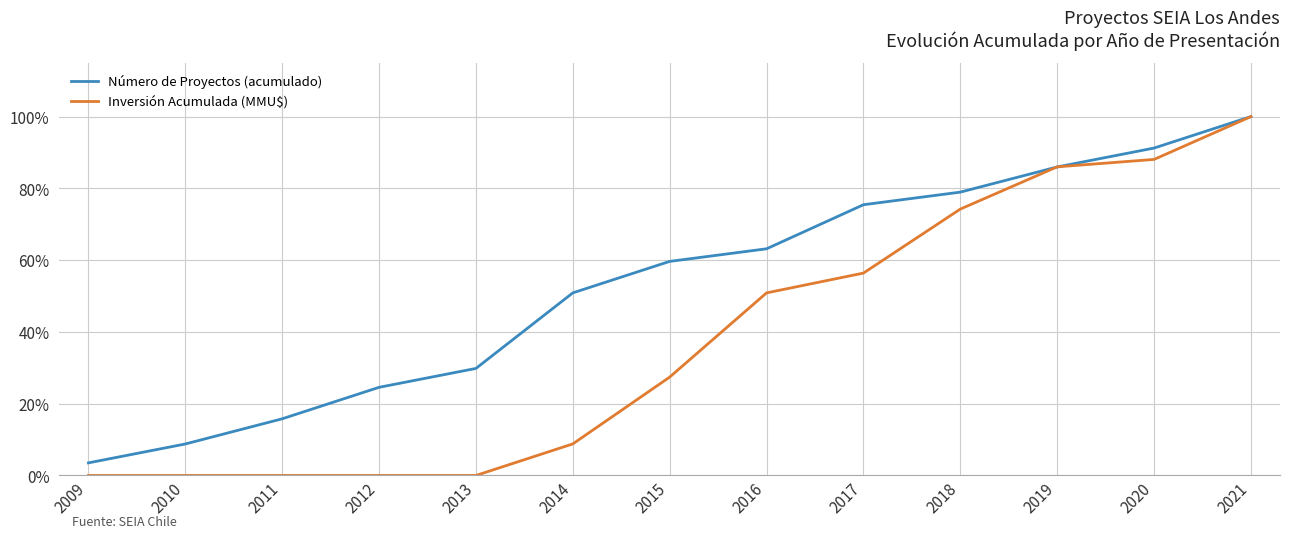

What is the highest value of the Número de Proyectos (acumulado) series?

100.0